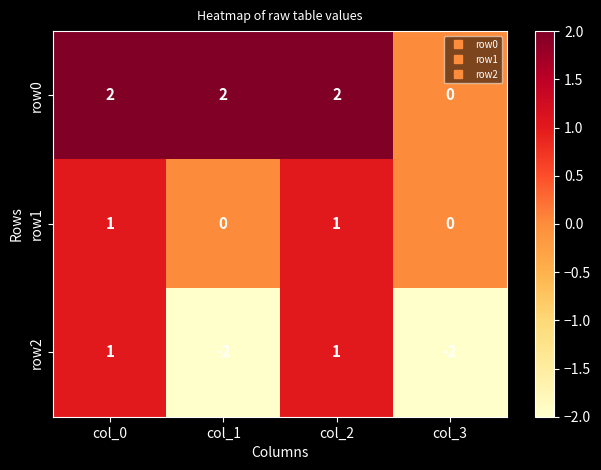

List the series in order of their overall mean, lowest first.

row2, row1, row0